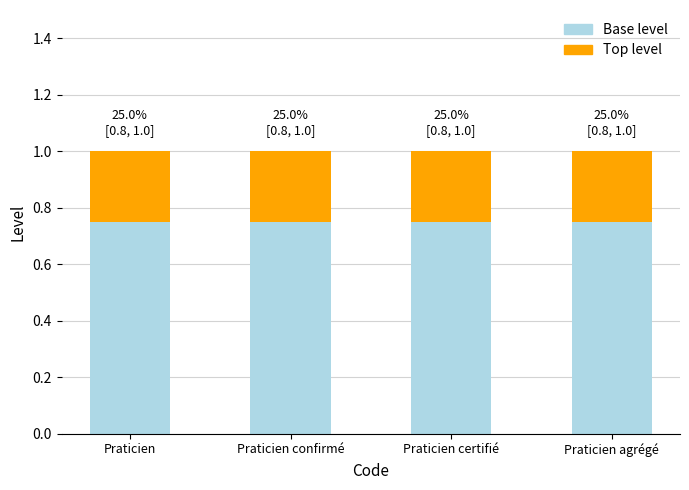

How many bars are there in total?

4